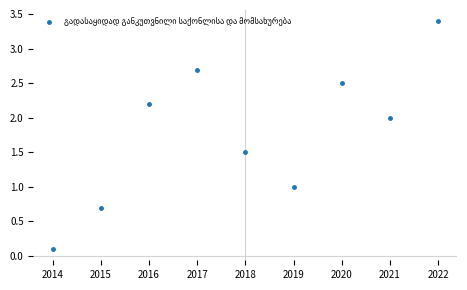

How many lines are shown in the chart?

1